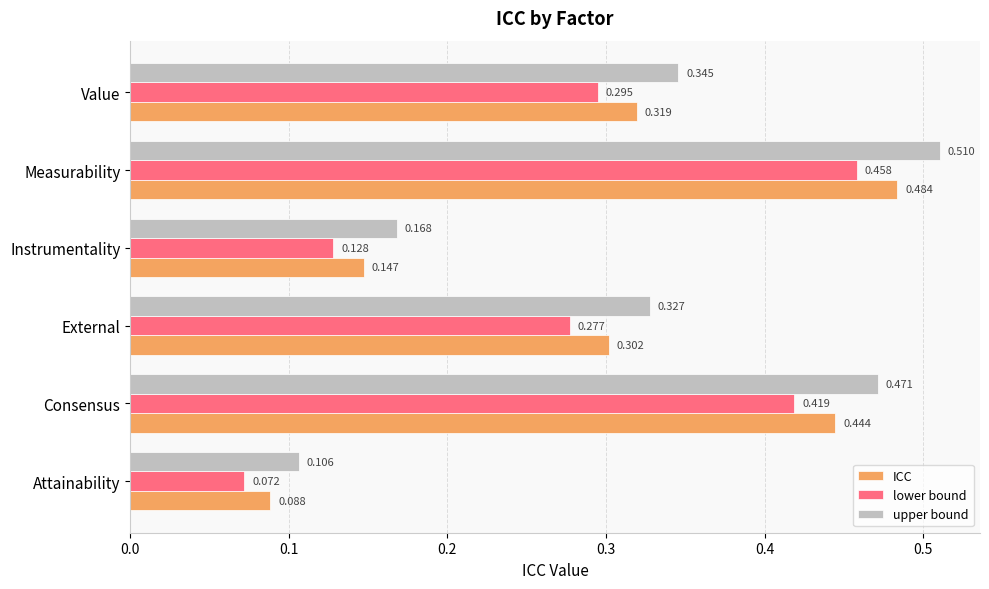

What are all the series names shown in the legend?

ICC, lower bound, upper bound